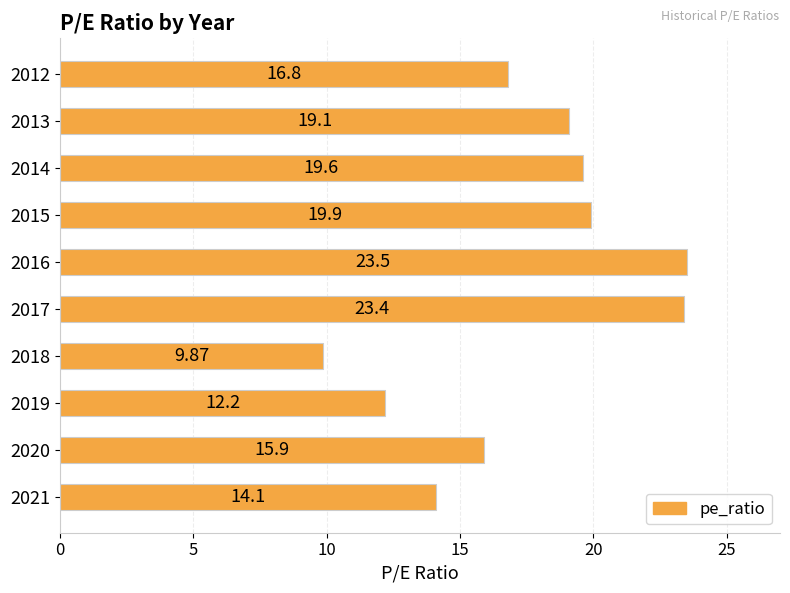

List the labels in order of value, smallest first.

2018, 2019, 2021, 2020, 2012, 2013, 2014, 2015, 2017, 2016